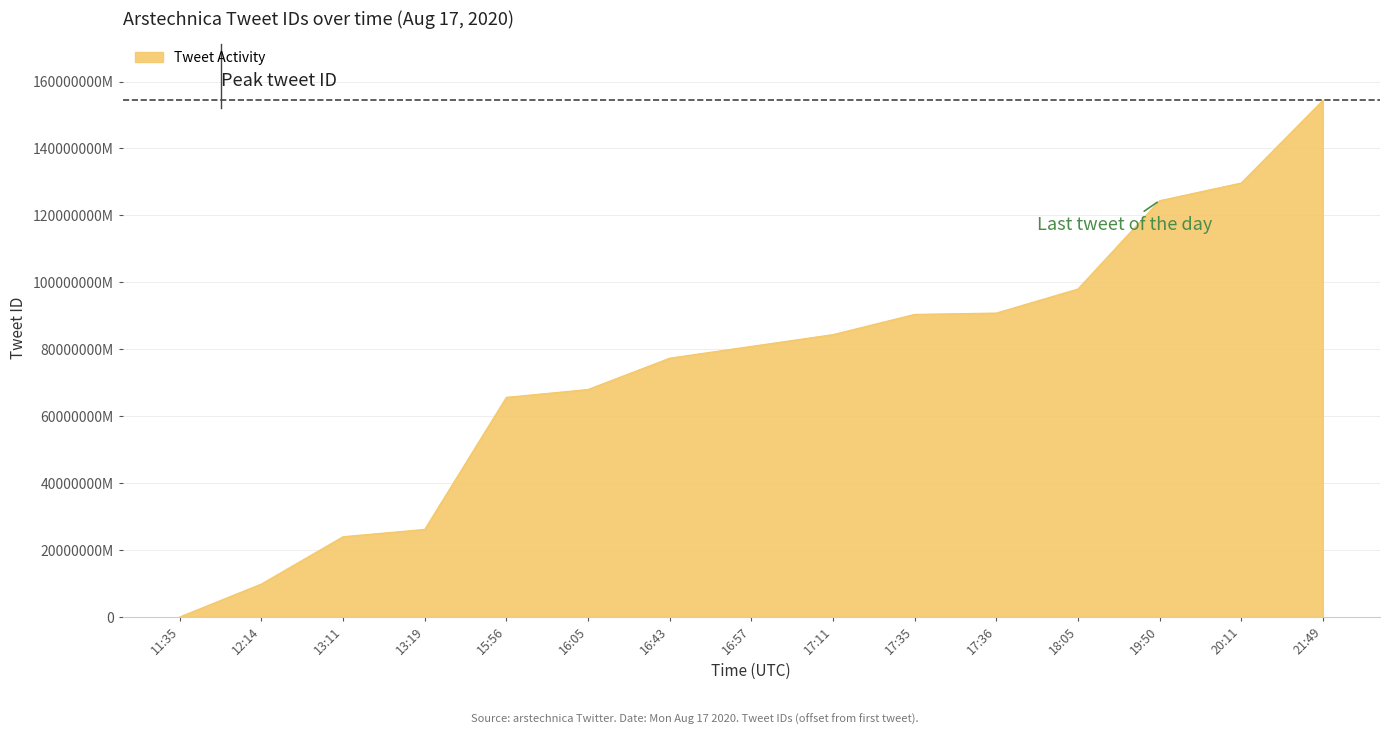

Approximately how many times larger is the value at 17:11 compared to 16:43?

1.1